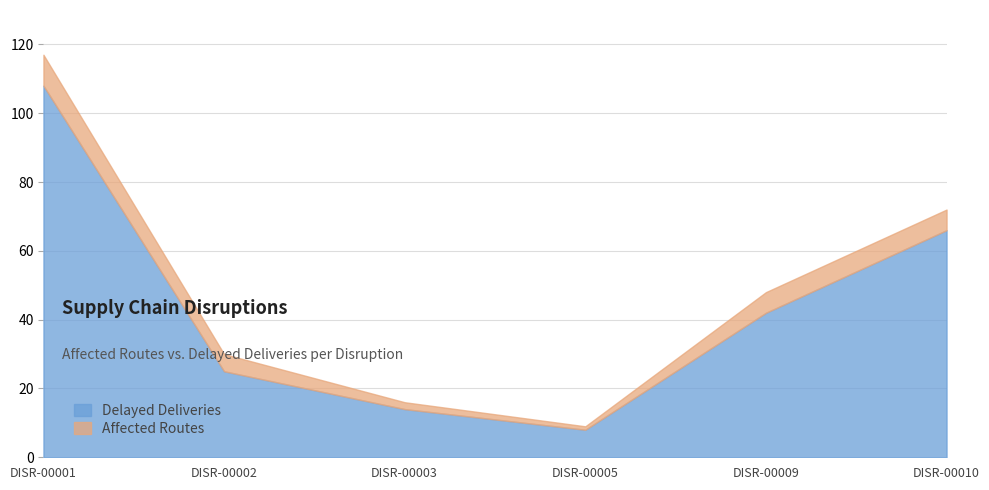

What is the difference between the second highest and second lowest values in the Delayed Deliveries series?

52